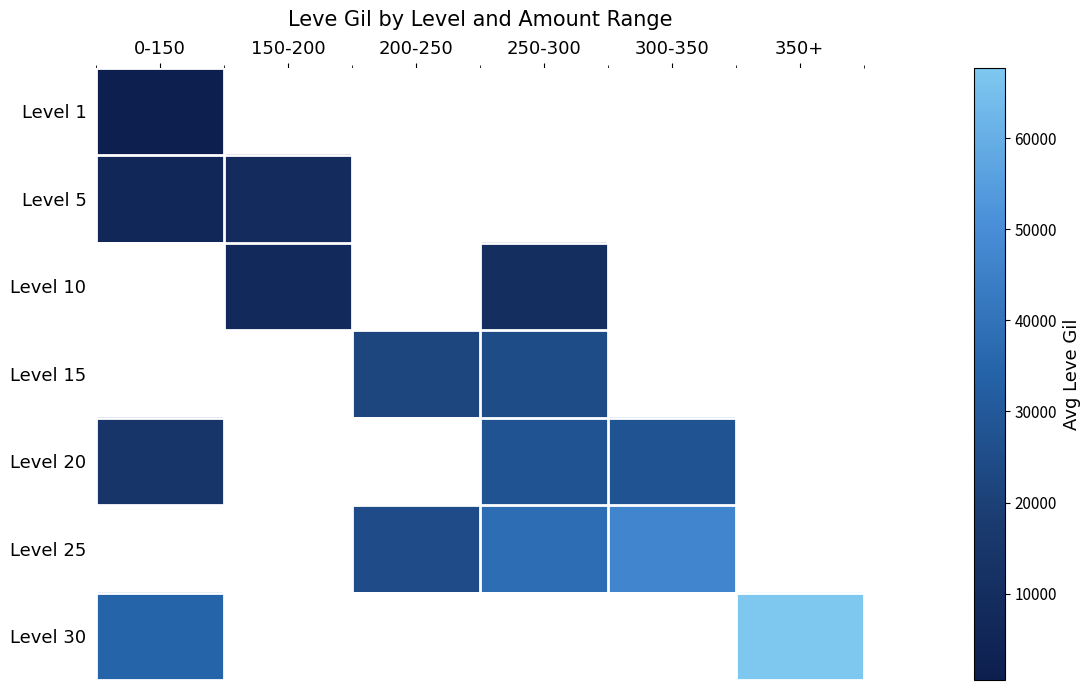

What is the approximate value of Level 30 at 0-150?

34430.0